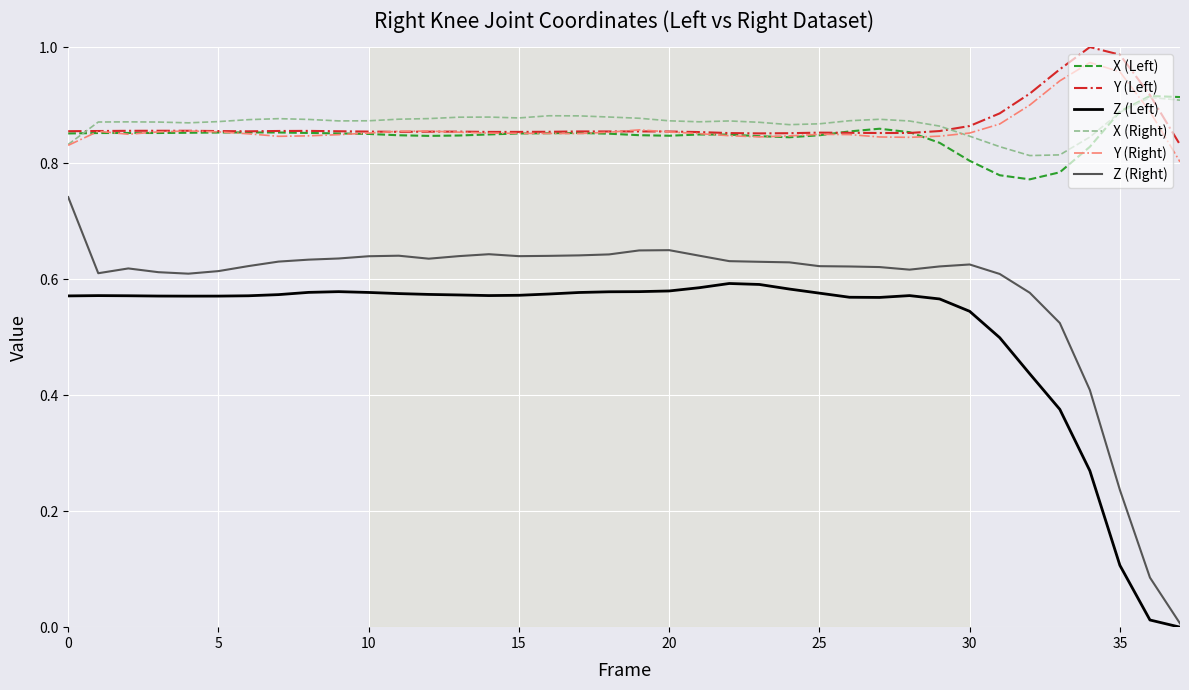

True or false: Z (Left) and X (Right) intersect in this chart.

False